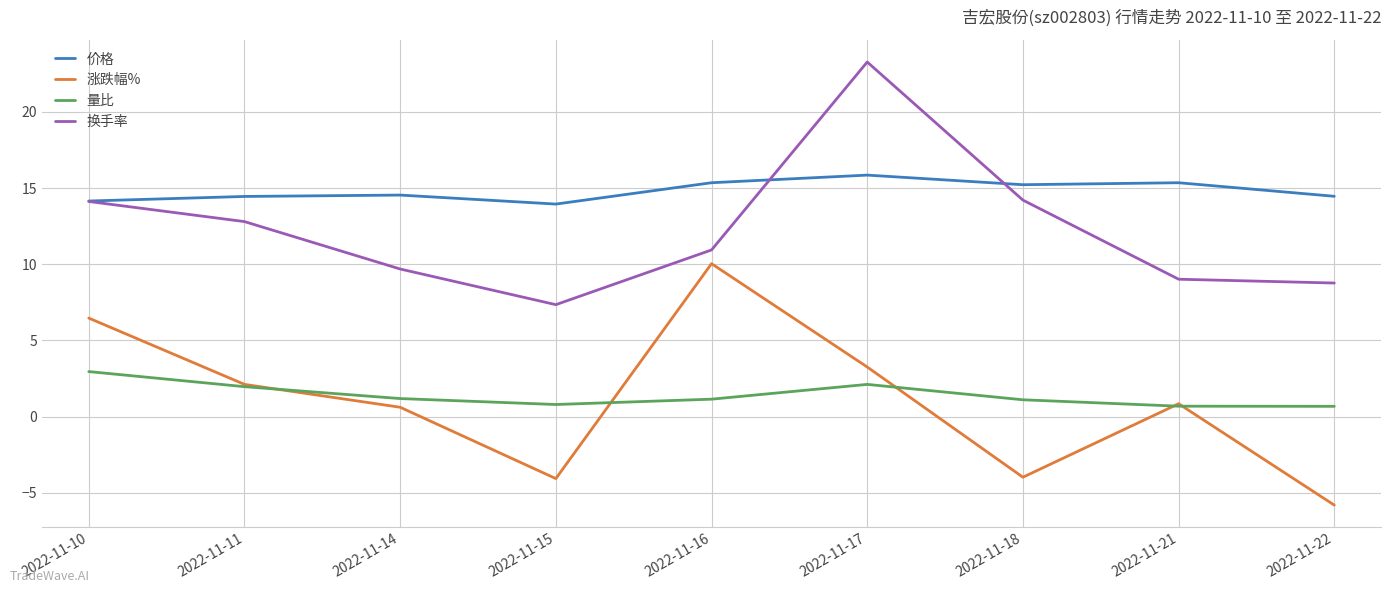

Rank the series by their maximum value, from lowest to highest.

量比, 涨跌幅%, 价格, 换手率